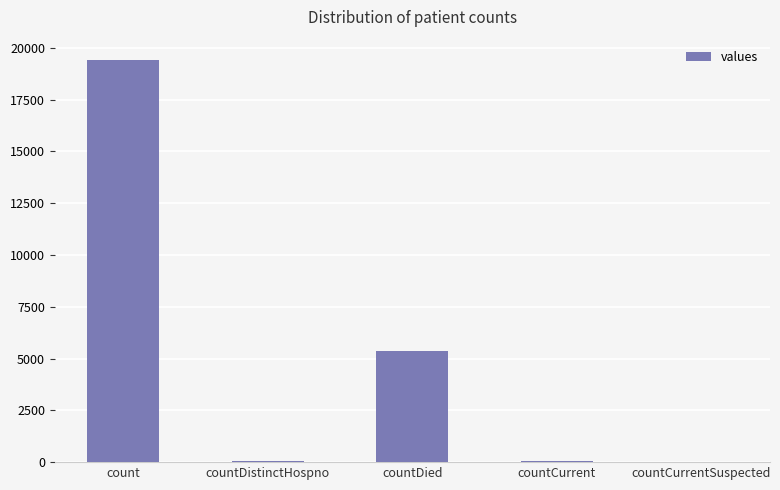

Where does the data first go above 60?

count